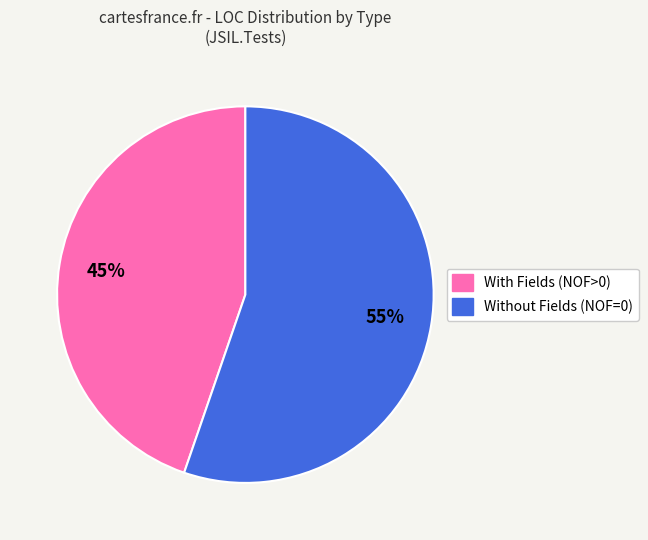

To the nearest percent, what is the average slice percentage?

50%